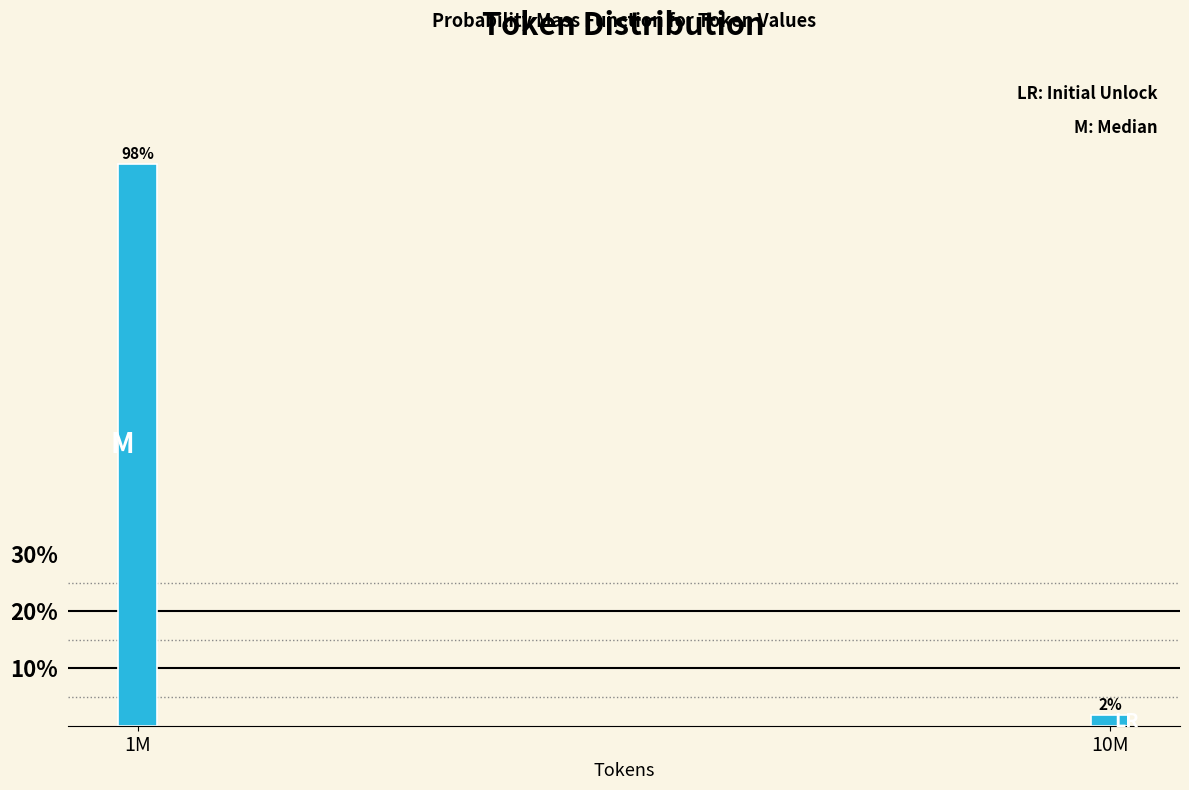

What is the sum of all values?

100.0